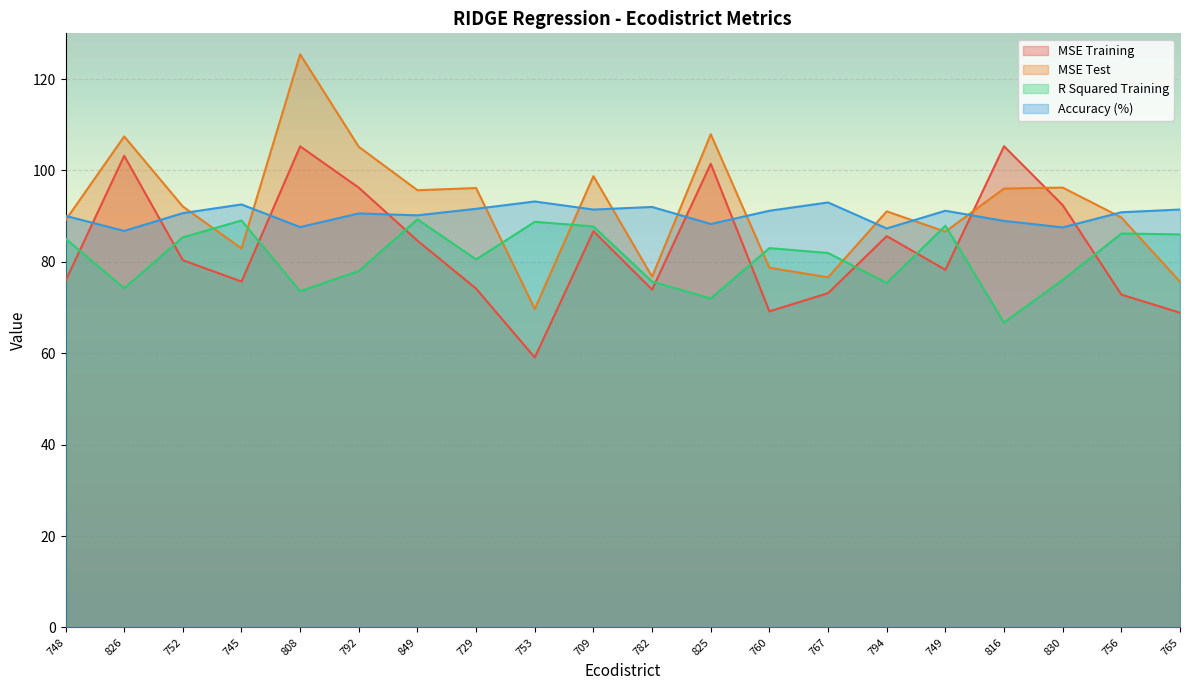

Reading left to right, list all the values displayed in this chart.

MSE Training: 75.8	103.2	80.4	75.7	105.3	96.2	84.6	74.1	59.1	86.7	73.9	101.5	69.2	73.2	85.6	78.3	105.3	92.4	72.8	68.9
MSE Test: 89.1	107.4	92.1	82.9	125.4	105.2	95.7	96.1	69.7	98.8	76.7	107.9	78.7	76.6	91.0	86.6	96.0	96.2	89.7	75.7
R Squared Training: 85.1	74.2	85.4	89.1	73.6	78.0	89.3	80.5	88.8	87.7	75.7	72.0	83.0	81.9	75.4	87.9	66.7	76.1	86.2	86.0
Accuracy (%): 90.1	86.8	90.7	92.6	87.6	90.6	90.2	91.6	93.2	91.4	92.0	88.3	91.2	93.0	87.3	91.2	89.0	87.5	90.8	91.5